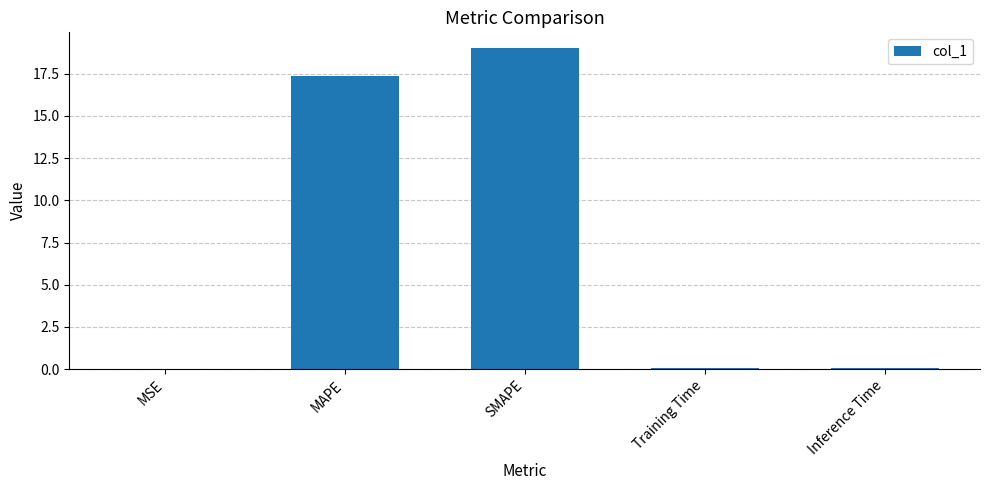

Which category has the highest value across all series?

SMAPE